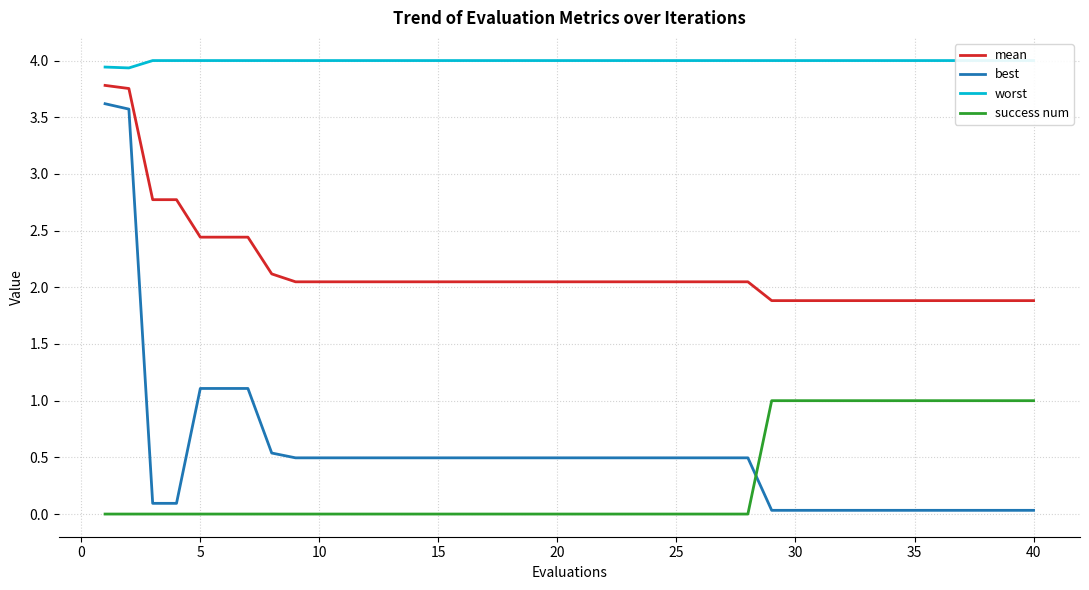

What is the value of the worst point at the 30th from the left?

4.0